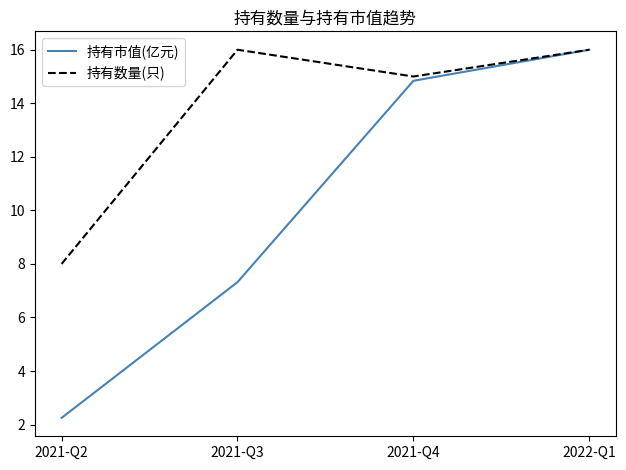

How many lines are shown in the chart?

2